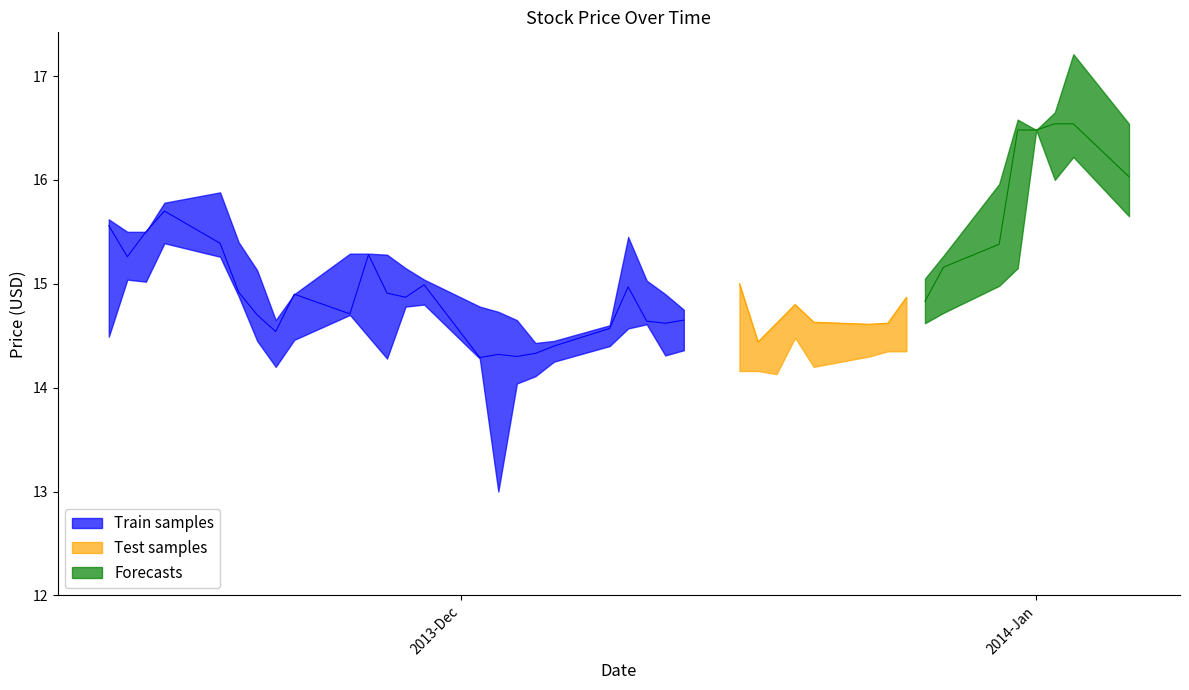

Reading left to right, list all the values displayed in this chart.

Close: 2014-01-06=16.0	2014-01-03=16.5	2014-01-02=16.5	2014-01-01=16.5	2013-12-31=16.5	2013-12-30=15.4	2013-12-27=15.2	2013-12-26=14.8	2013-12-25=14.8	2013-12-24=14.4	2013-12-23=14.4	2013-12-20=14.4	2013-12-19=14.5	2013-12-18=14.6	2013-12-17=14.2	2013-12-16=14.2	2013-12-13=14.7	2013-12-12=14.6	2013-12-11=14.6	2013-12-10=15.0	2013-12-09=14.6	2013-12-06=14.4	2013-12-05=14.3	2013-12-04=14.3	2013-12-03=14.3	2013-12-02=14.3	2013-11-29=15.0	2013-11-28=14.9	2013-11-27=14.9	2013-11-26=15.3	2013-11-25=14.7	2013-11-22=14.9	2013-11-21=14.5	2013-11-20=14.7	2013-11-19=14.9	2013-11-18=15.4	2013-11-15=15.7	2013-11-14=15.5	2013-11-13=15.3	2013-11-12=15.6
High: 2014-01-06=16.5	2014-01-03=17.2	2014-01-02=16.6	2014-01-01=16.5	2013-12-31=16.6	2013-12-30=16.0	2013-12-27=15.3	2013-12-26=15.1	2013-12-25=14.9	2013-12-24=14.6	2013-12-23=14.6	2013-12-20=14.6	2013-12-19=14.8	2013-12-18=14.6	2013-12-17=14.4	2013-12-16=15.0	2013-12-13=14.8	2013-12-12=14.9	2013-12-11=15.0	2013-12-10=15.4	2013-12-09=14.6	2013-12-06=14.4	2013-12-05=14.4	2013-12-04=14.7	2013-12-03=14.7	2013-12-02=14.8	2013-11-29=15.0	2013-11-28=15.2	2013-11-27=15.3	2013-11-26=15.3	2013-11-25=15.3	2013-11-22=14.9	2013-11-21=14.7	2013-11-20=15.1	2013-11-19=15.4	2013-11-18=15.9	2013-11-15=15.8	2013-11-14=15.5	2013-11-13=15.5	2013-11-12=15.6
Low: 2014-01-06=15.7	2014-01-03=16.2	2014-01-02=16.0	2014-01-01=16.5	2013-12-31=15.2	2013-12-30=15.0	2013-12-27=14.7	2013-12-26=14.6	2013-12-25=14.3	2013-12-24=14.3	2013-12-23=14.3	2013-12-20=14.2	2013-12-19=14.5	2013-12-18=14.1	2013-12-17=14.2	2013-12-16=14.2	2013-12-13=14.4	2013-12-12=14.3	2013-12-11=14.6	2013-12-10=14.6	2013-12-09=14.4	2013-12-06=14.2	2013-12-05=14.1	2013-12-04=14.0	2013-12-03=13.0	2013-12-02=14.3	2013-11-29=14.8	2013-11-28=14.8	2013-11-27=14.3	2013-11-26=14.5	2013-11-25=14.7	2013-11-22=14.5	2013-11-21=14.2	2013-11-20=14.4	2013-11-19=14.9	2013-11-18=15.3	2013-11-15=15.4	2013-11-14=15.0	2013-11-13=15.0	2013-11-12=14.5